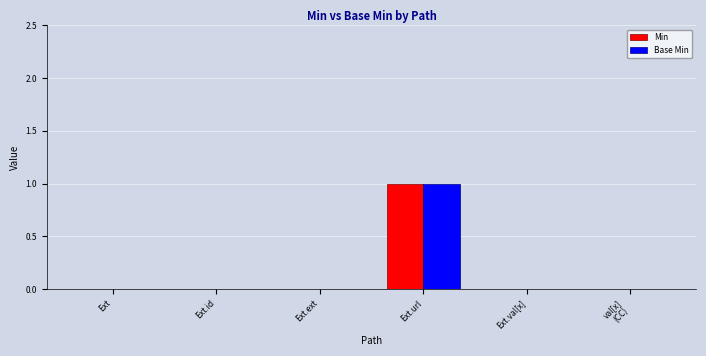

At which category is the sum across all series the highest?

Ext.url